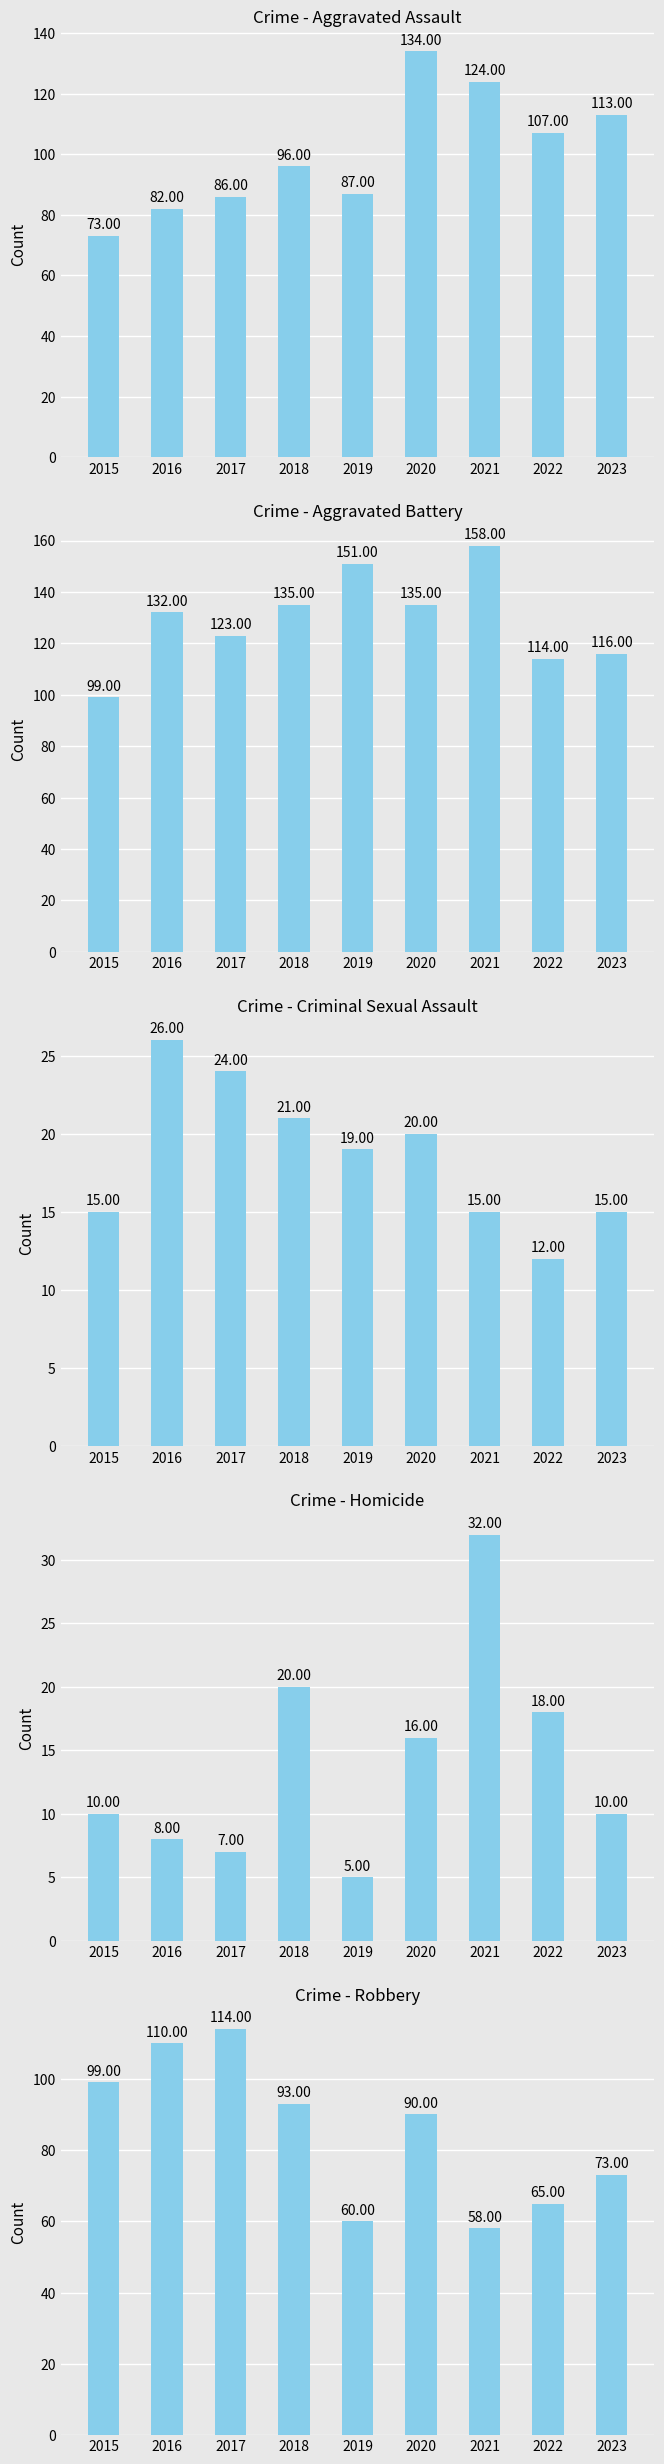

What is the sum of the Aggravated Battery values at 2022 and 2019?

265